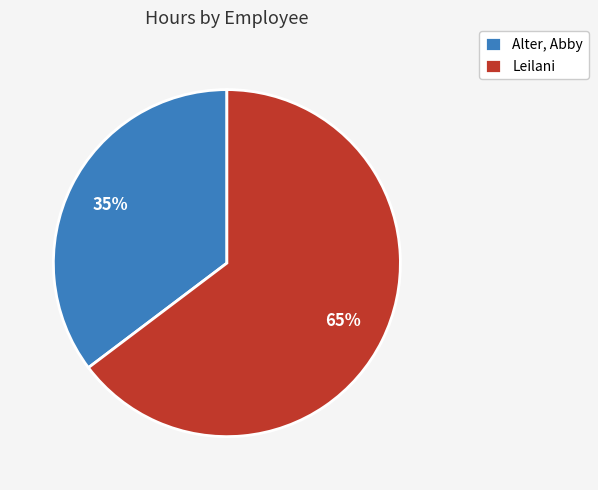

What percentage is the Alter, Abby slice, to the nearest percent?

35%